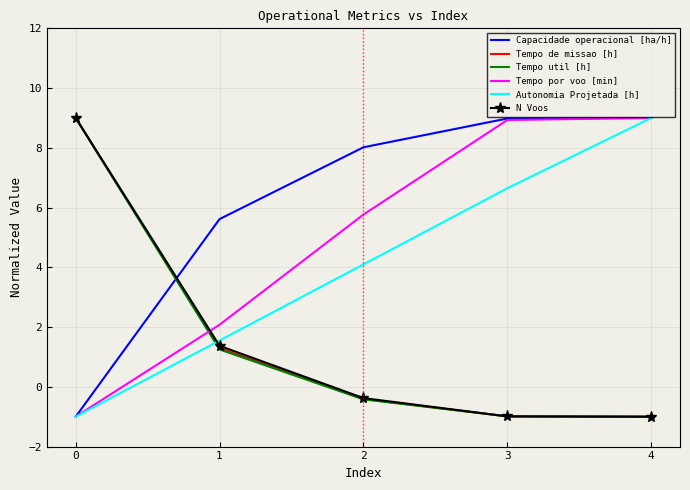

How many times do Capacidade operacional [ha/h] and N Voos cross each other?

1